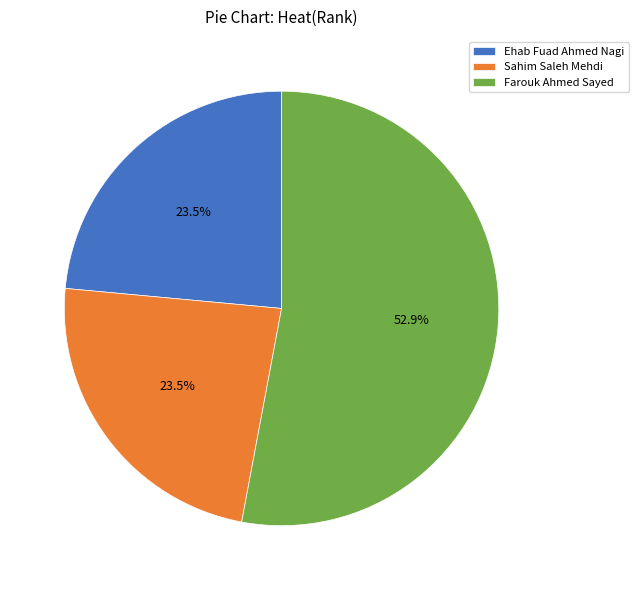

Which has a higher value, Farouk Ahmed Sayed or Ehab Fuad Ahmed Nagi?

Farouk Ahmed Sayed